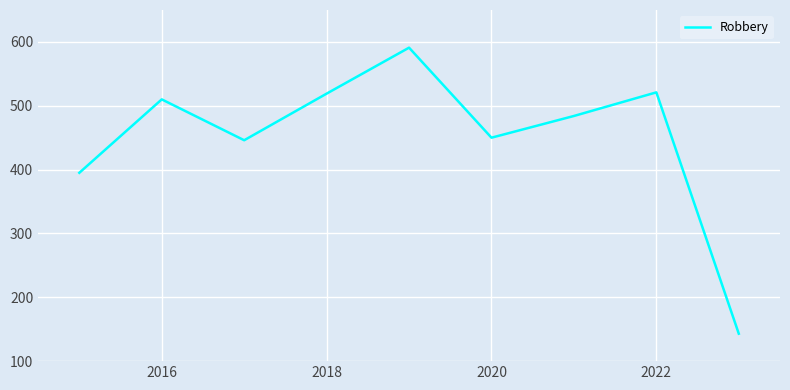

What is the smallest value displayed?

143